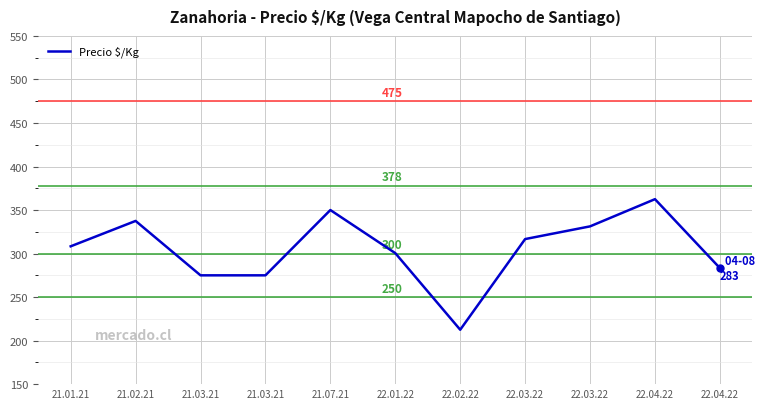

What is the value of the 7th point from the left?

212.5